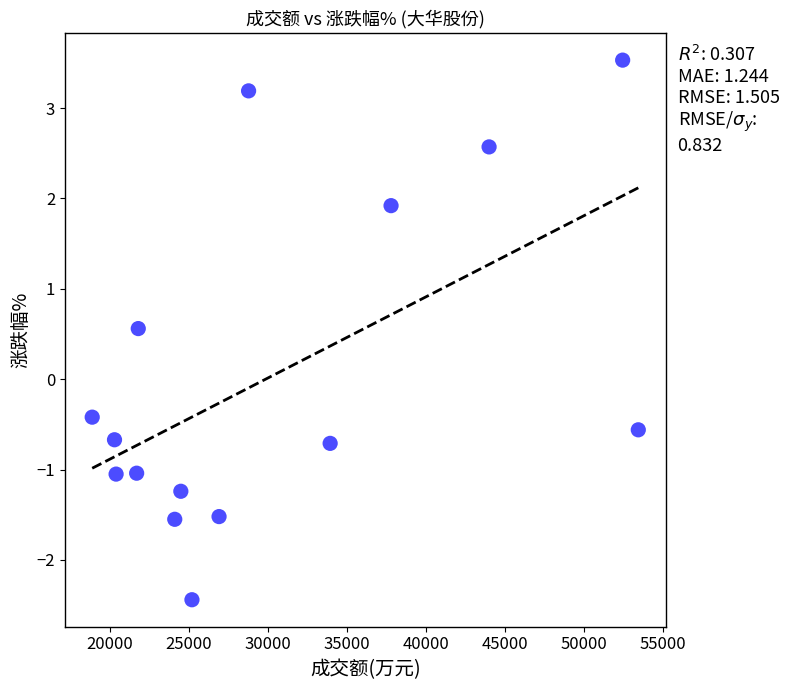

What Y value in the scatter plot is closest to 0?

-0.4